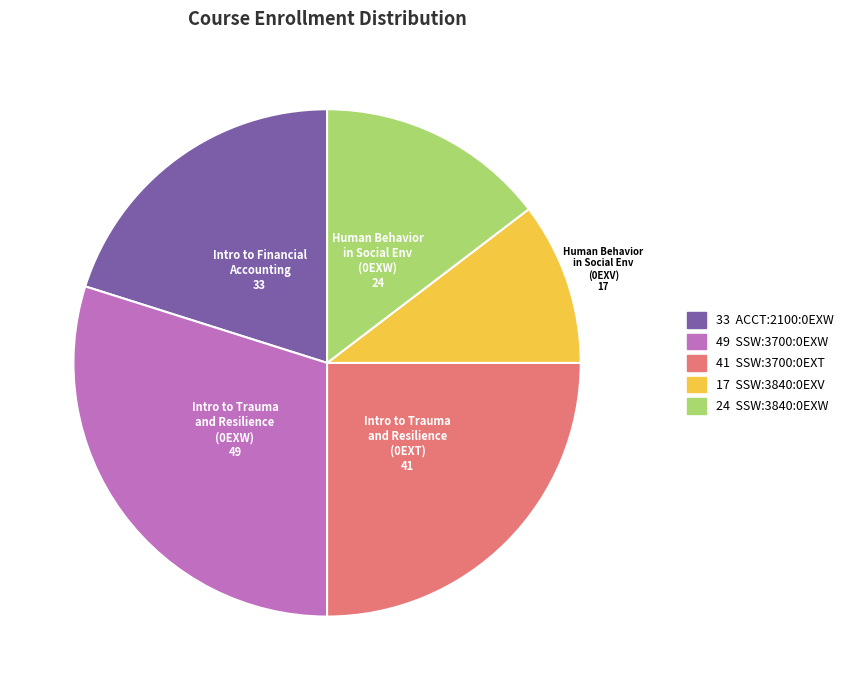

Is there a majority slice in this chart?

No